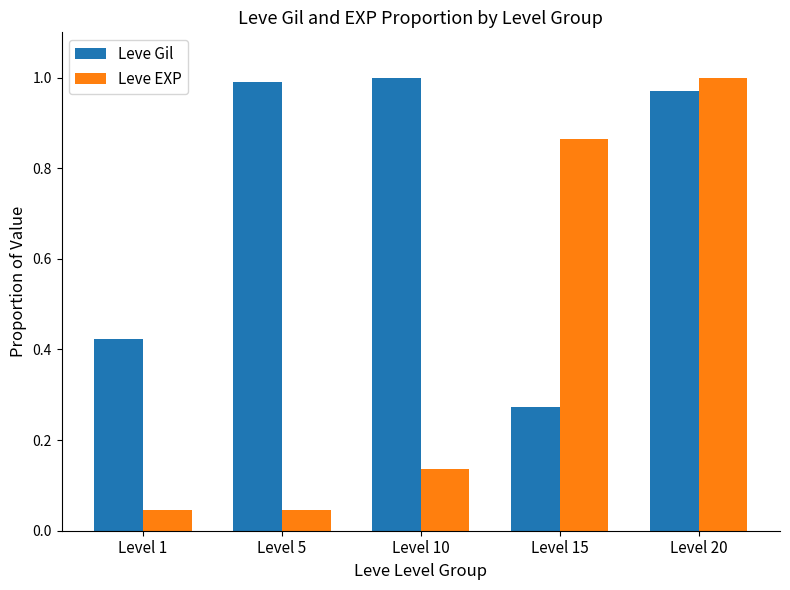

At Level 10, list the series in order from largest to smallest.

Leve Gil, Leve EXP